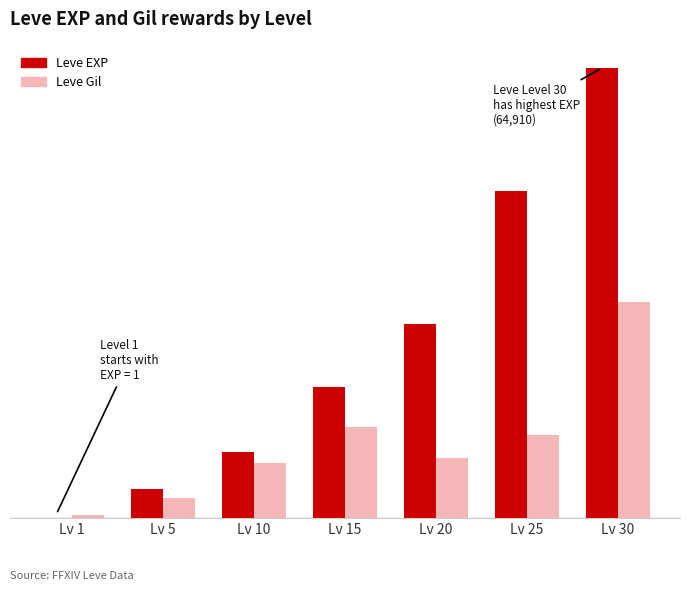

What are all the series names shown in the legend?

Leve EXP, Leve Gil